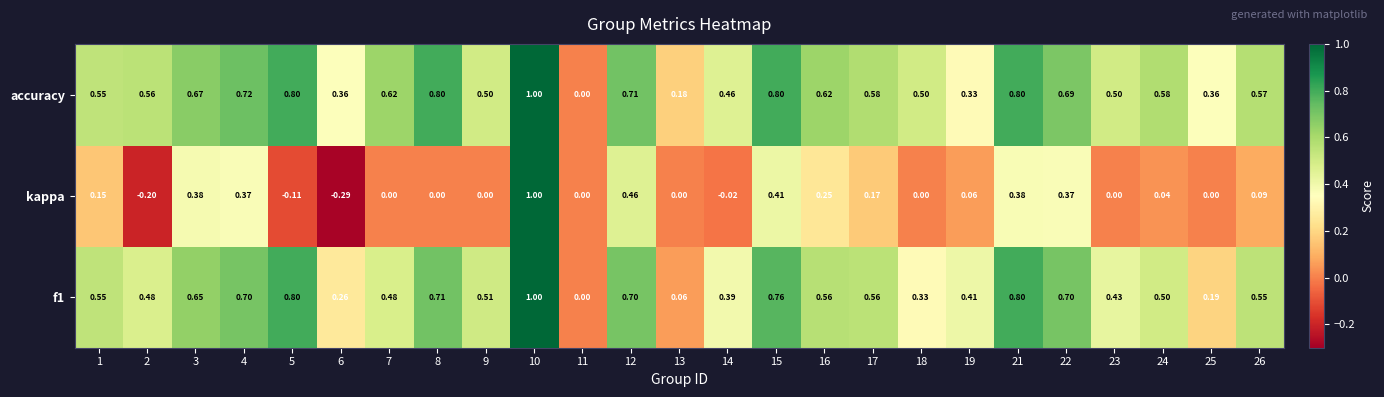

Which series has the largest total across all categories?

accuracy